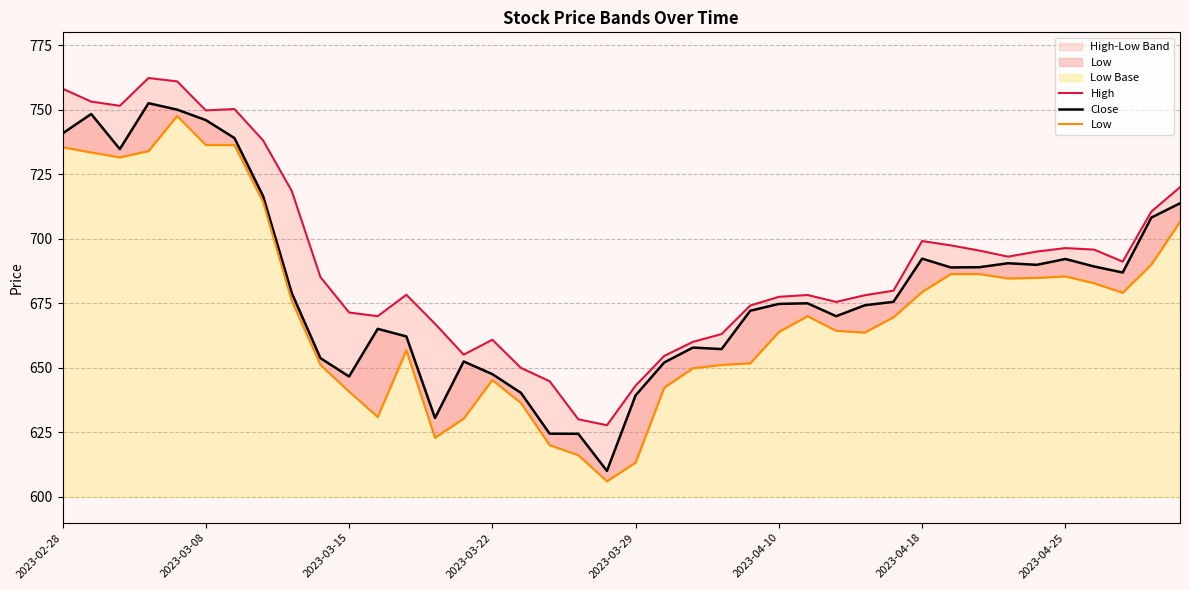

True or false: High and Low cross at least once.

False